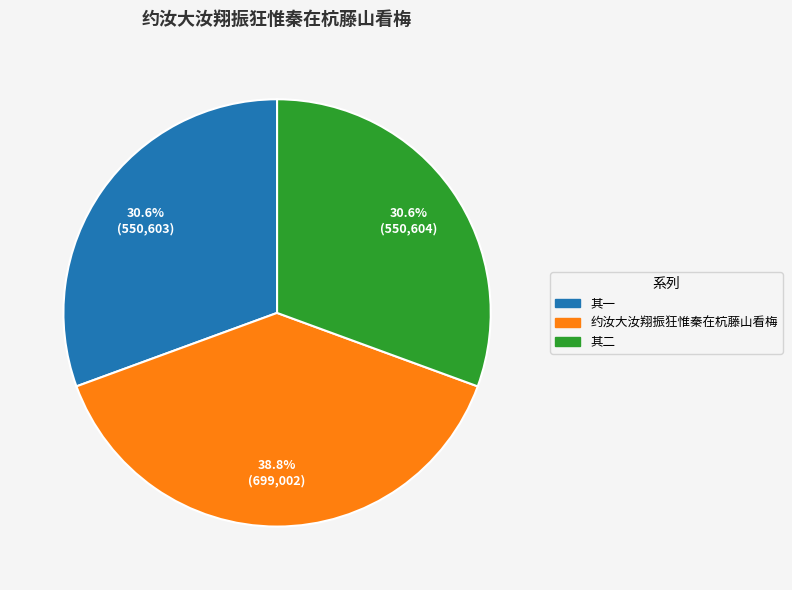

Does any single category account for the majority?

No